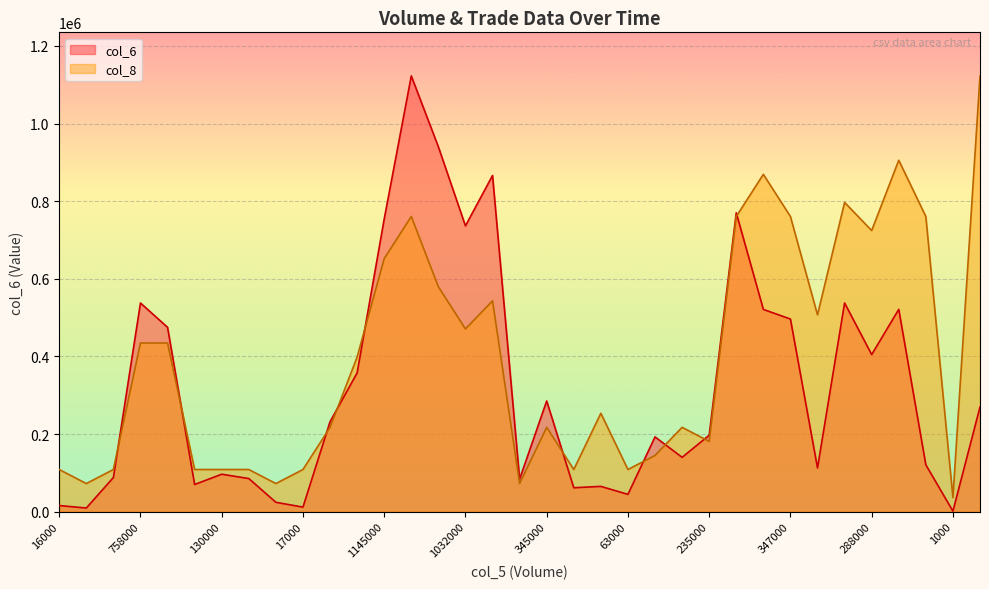

In col_6, how many points are lower than both neighbors (excluding endpoints)?

11